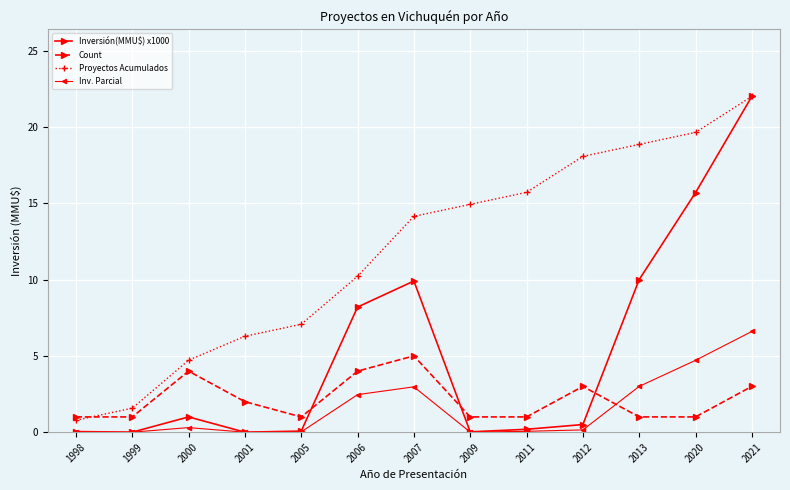

Which series has the widest spread of values?

Inversión(MMU$) x1000